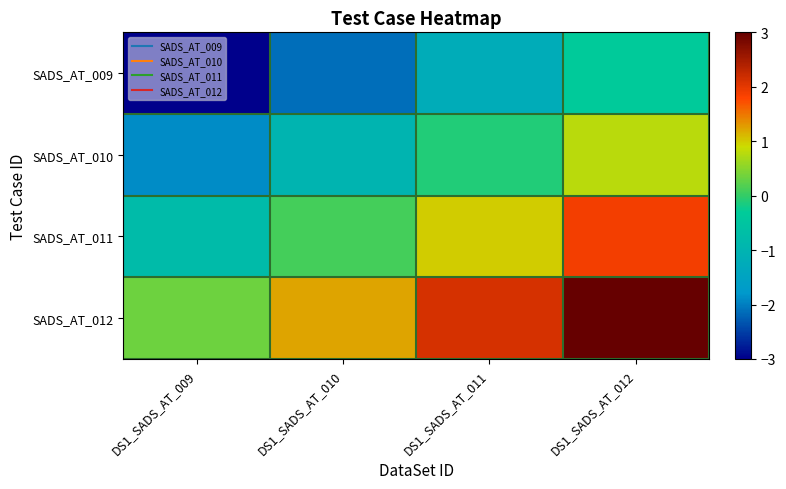

What is the difference between the highest and lowest values at DS1_SADS_AT_010?

3.3